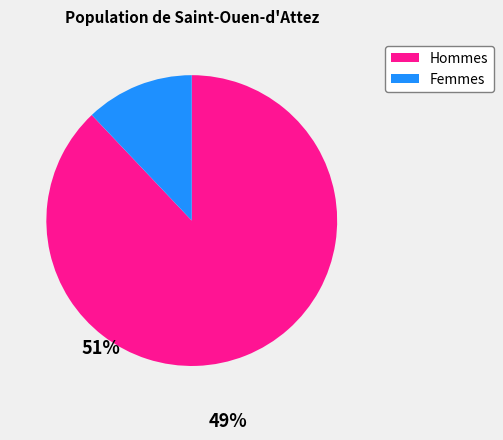

Is there any slice that represents more than half of the pie?

Yes